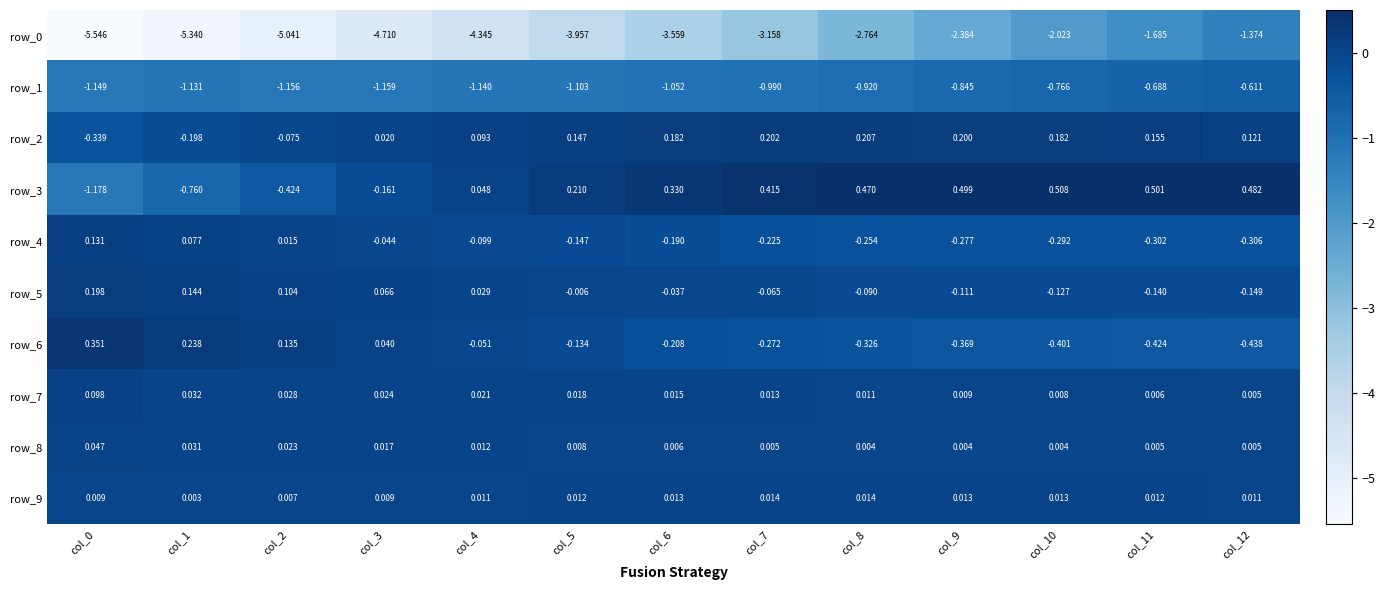

Is the value of row_2 at col_10 greater than the value of row_1 at col_9?

Yes